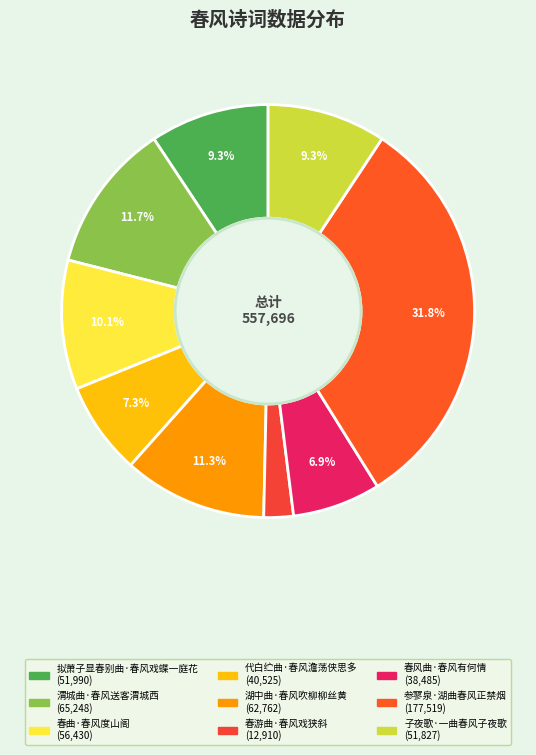

Combined, what portion of the pie is 渭城曲·春风送客渭城西 and 拟萧子显春别曲·春风戏蝶一庭花?

21.0%